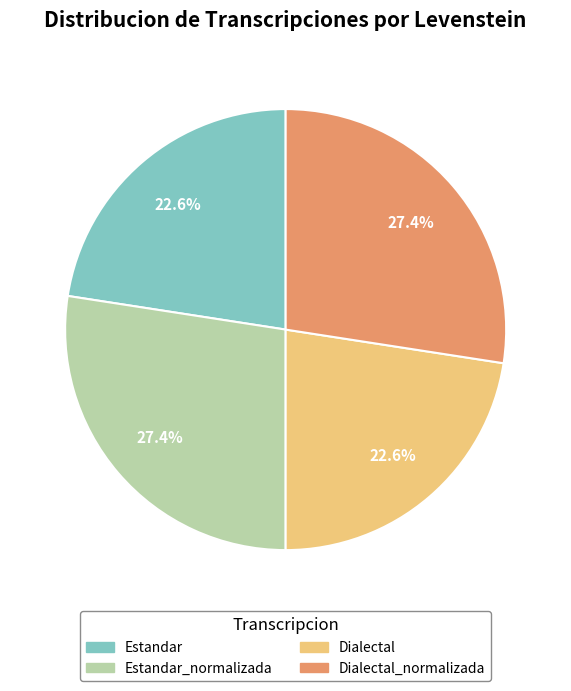

To the nearest percent, what is the average slice percentage?

25%